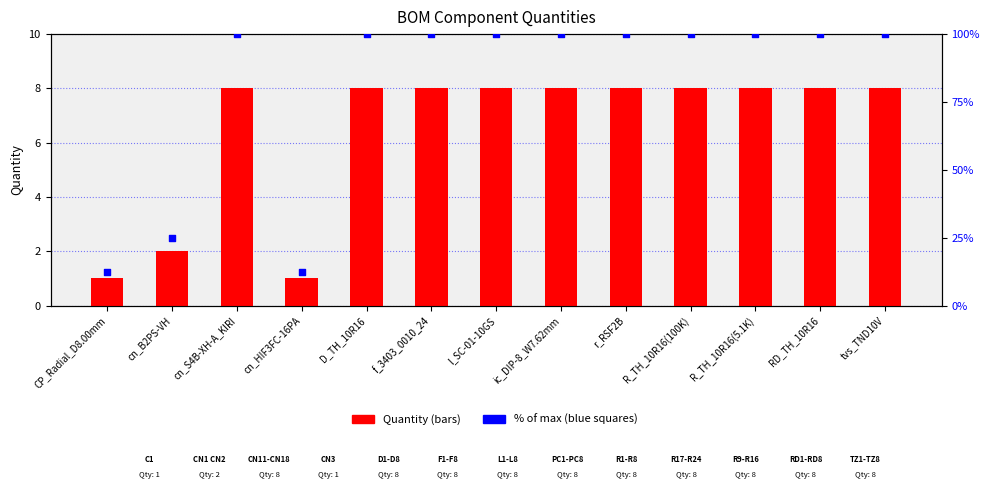

Which series contains the highest Y value?

% of max